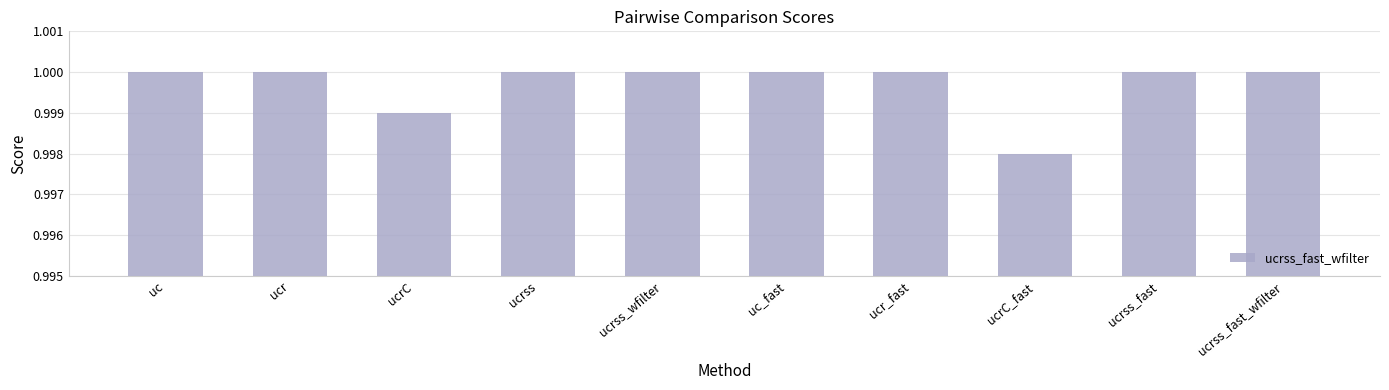

Count the values in the range 1 to 2.

8